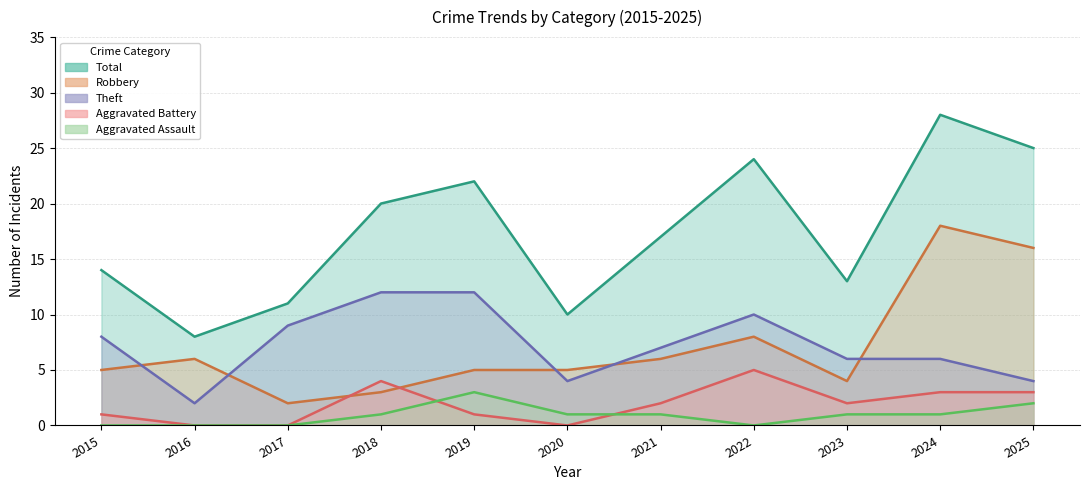

The Theft series shows 4 at 2015. True or false?

False